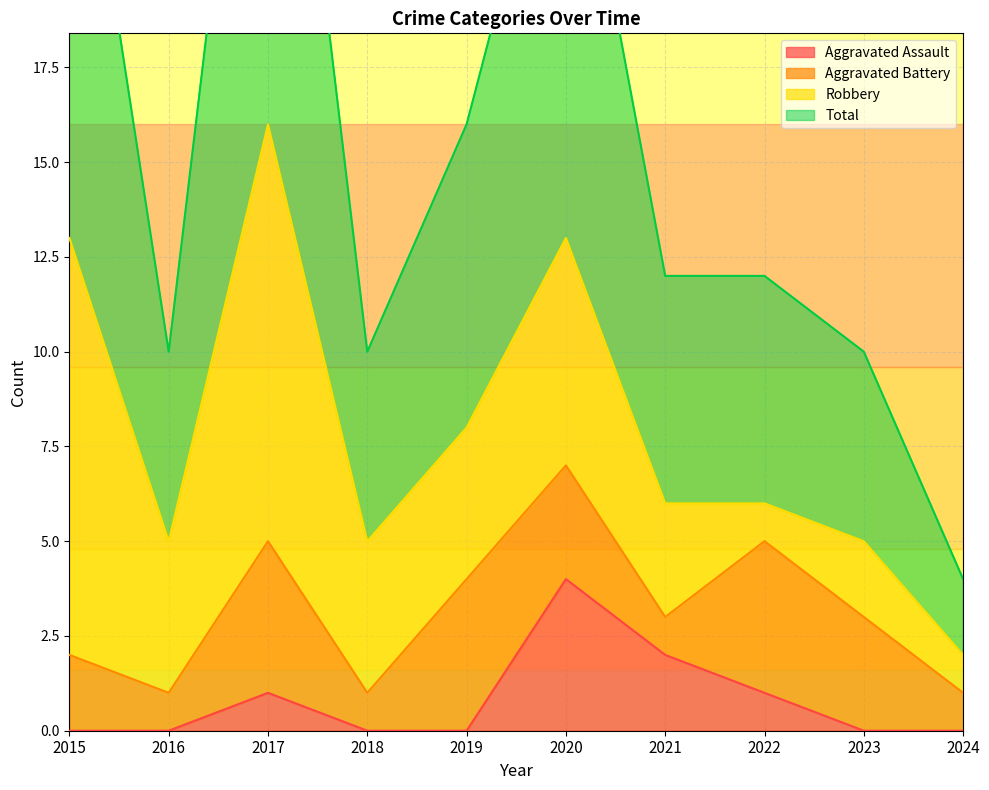

True or false: Aggravated Assault has a value of 1 at 2017.

True